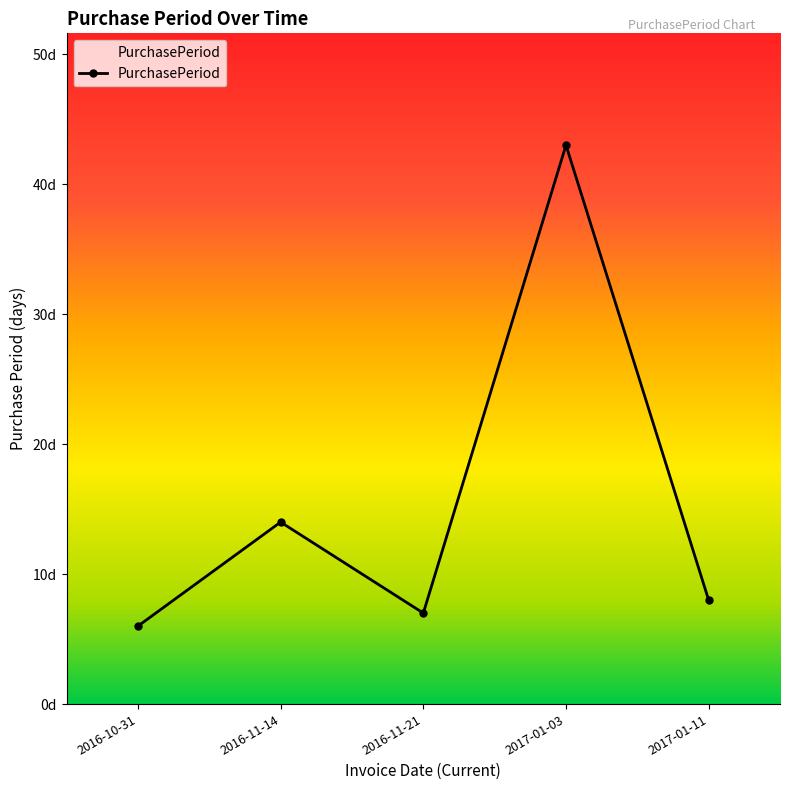

Reading left to right, list all the values displayed in this chart.

2016-10-31=6	2016-11-14=14	2016-11-21=7	2017-01-03=43	2017-01-11=8